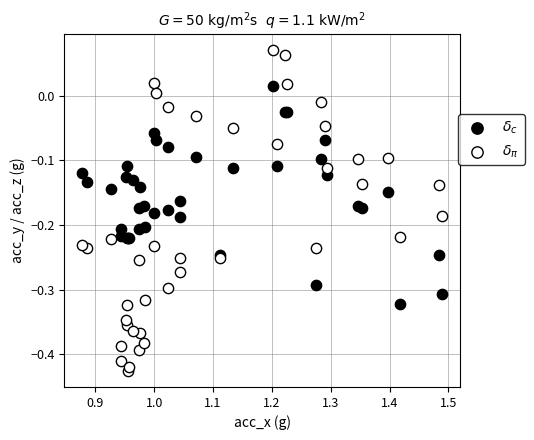

What are all the series names shown in the legend?

$\delta_c$, $\delta_\pi$